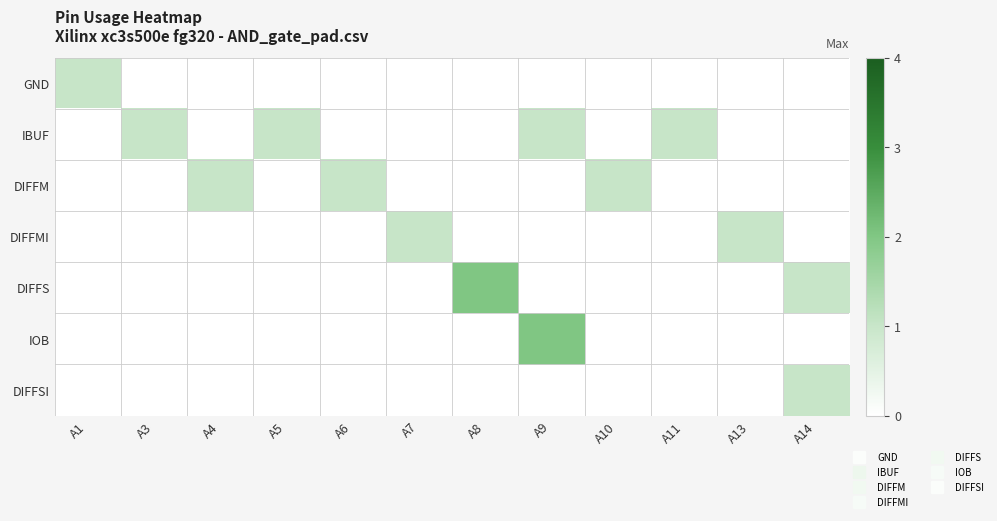

Which series changed the most between A3 and A10?

IBUF